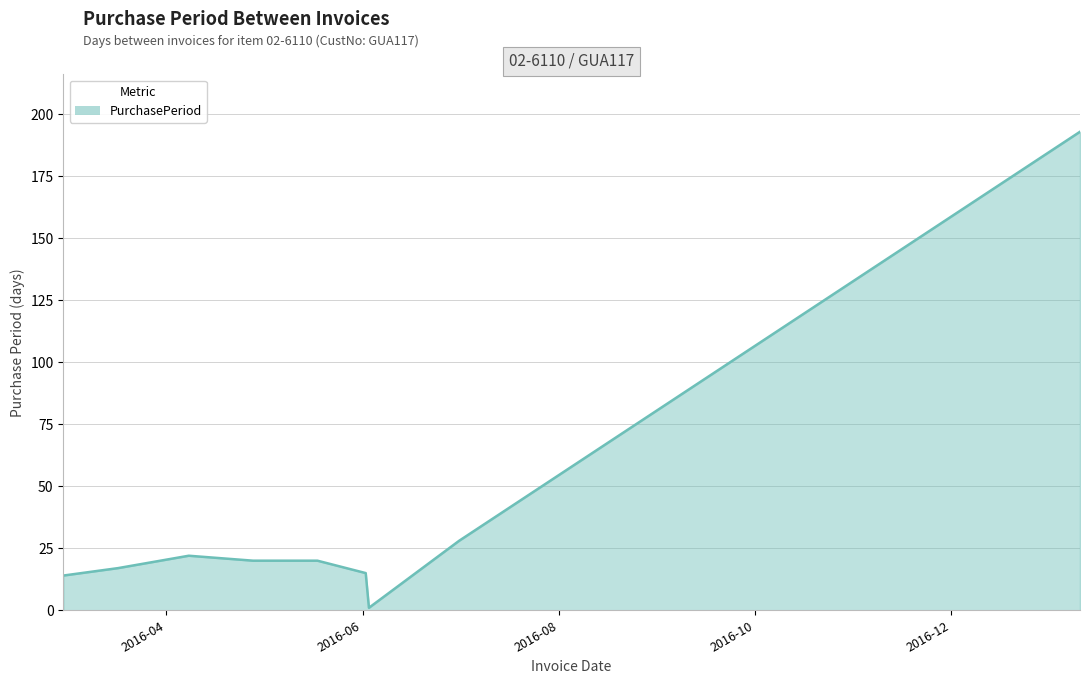

What is the maximum value shown in the chart?

193